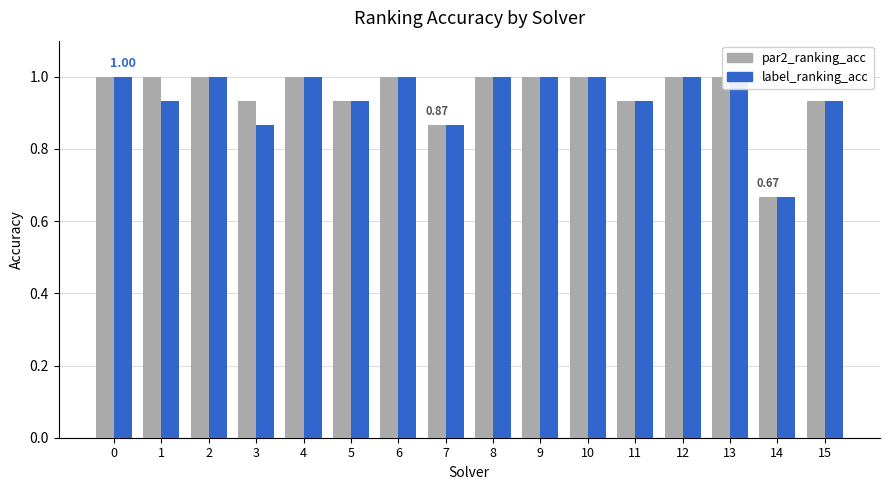

What is the value of the par2_ranking_acc bar at the 1st from the left?

1.0